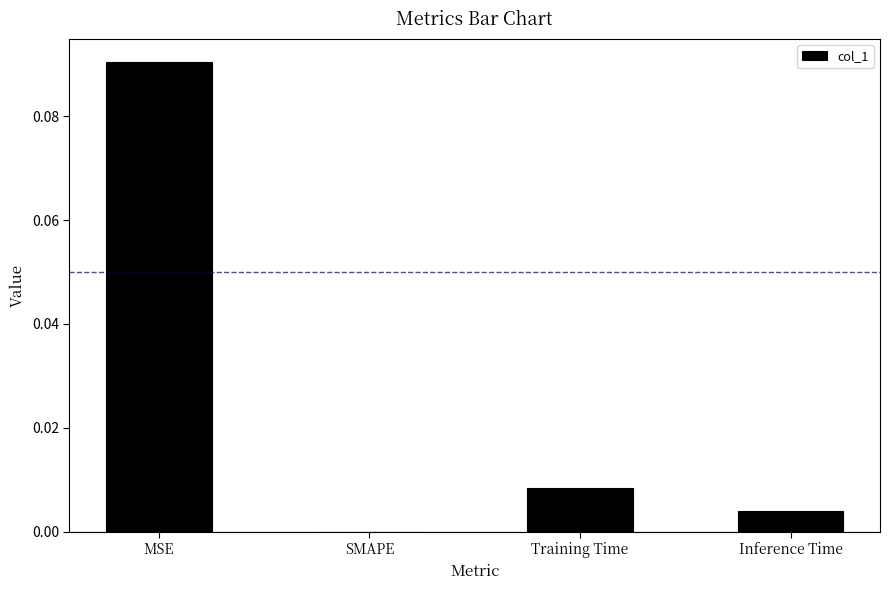

At which category does the chart reach its peak across all series?

MSE